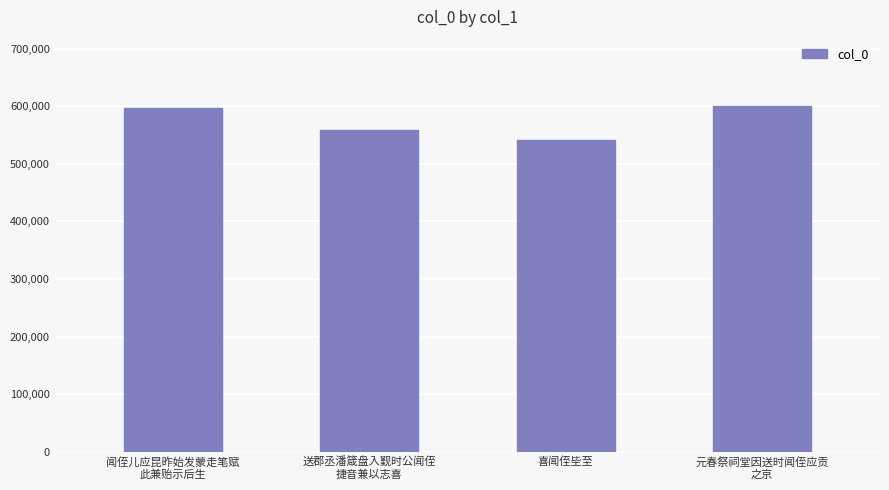

What is the value of the 4th bar from the left?

600354